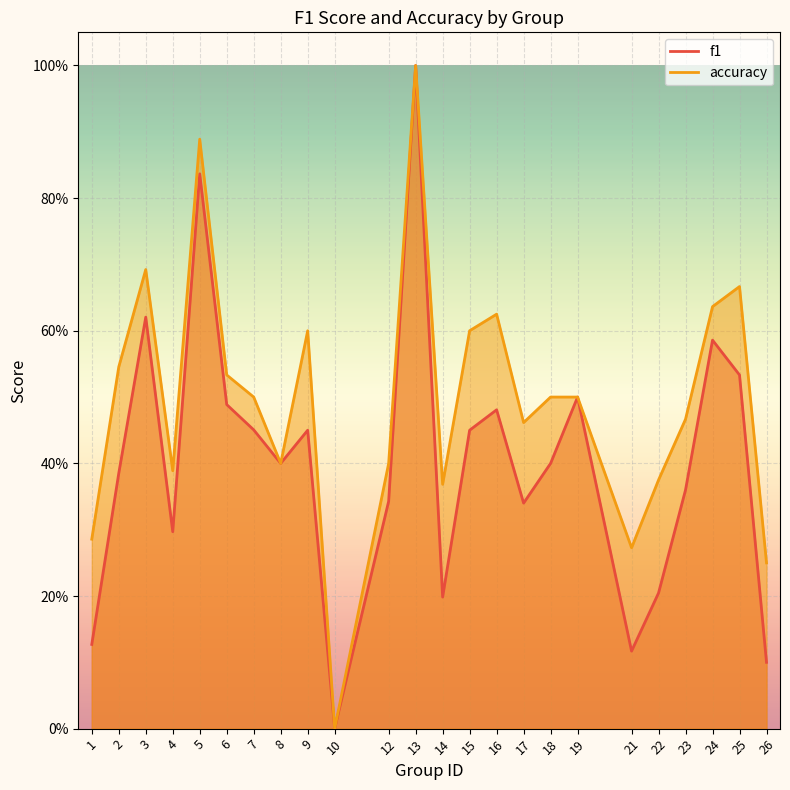

Which category has the highest value across all series?

13